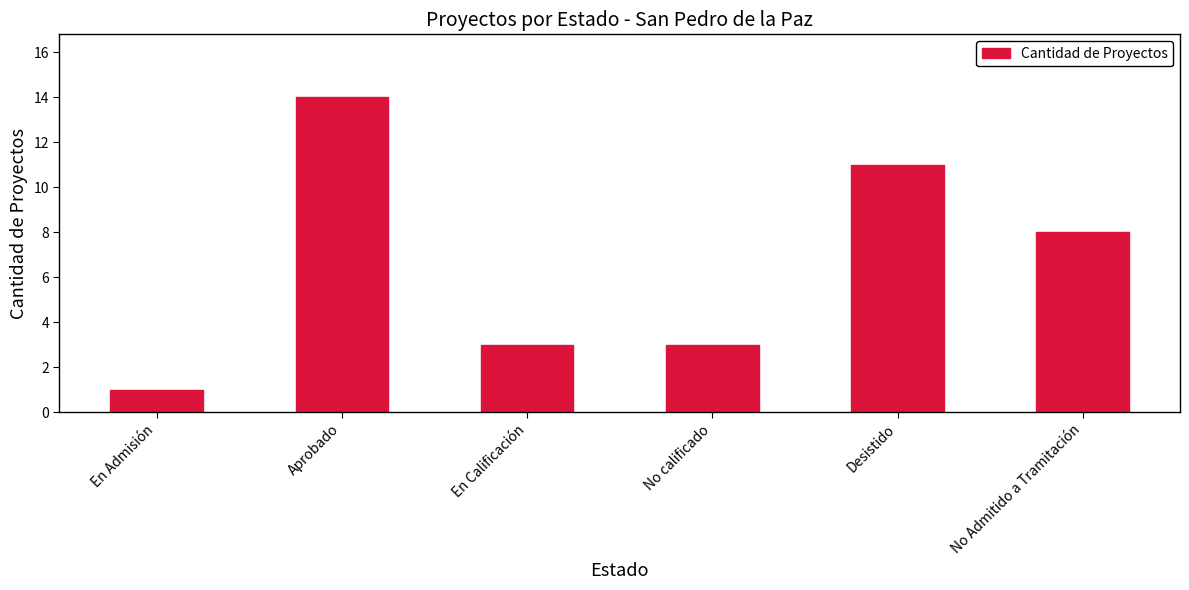

How many data points are less than 8?

3